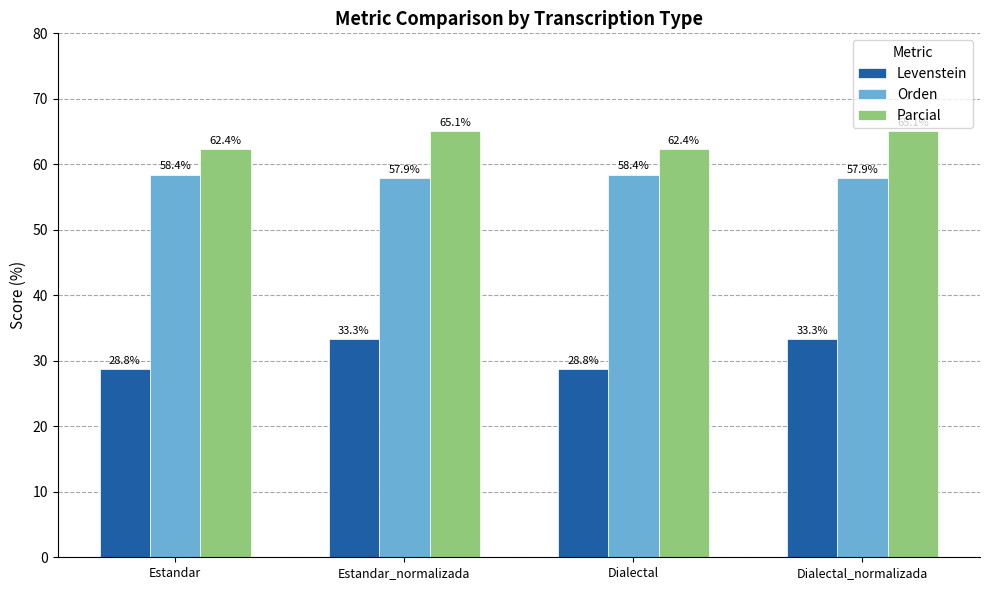

What is the minimum value for Parcial?

62.4